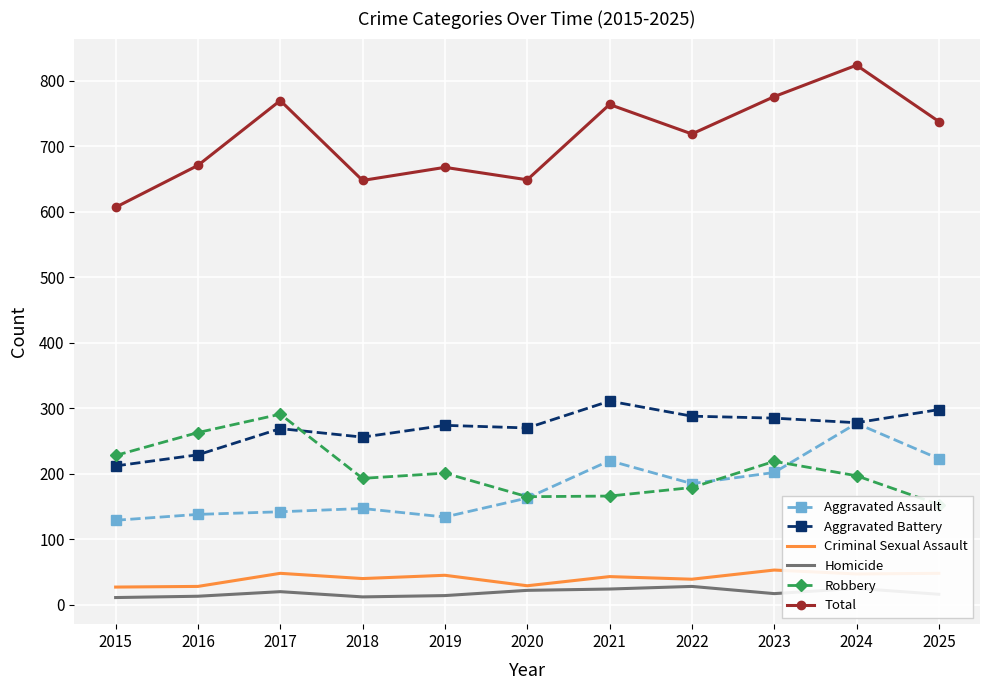

What is the average value of the Aggravated Assault series?

178